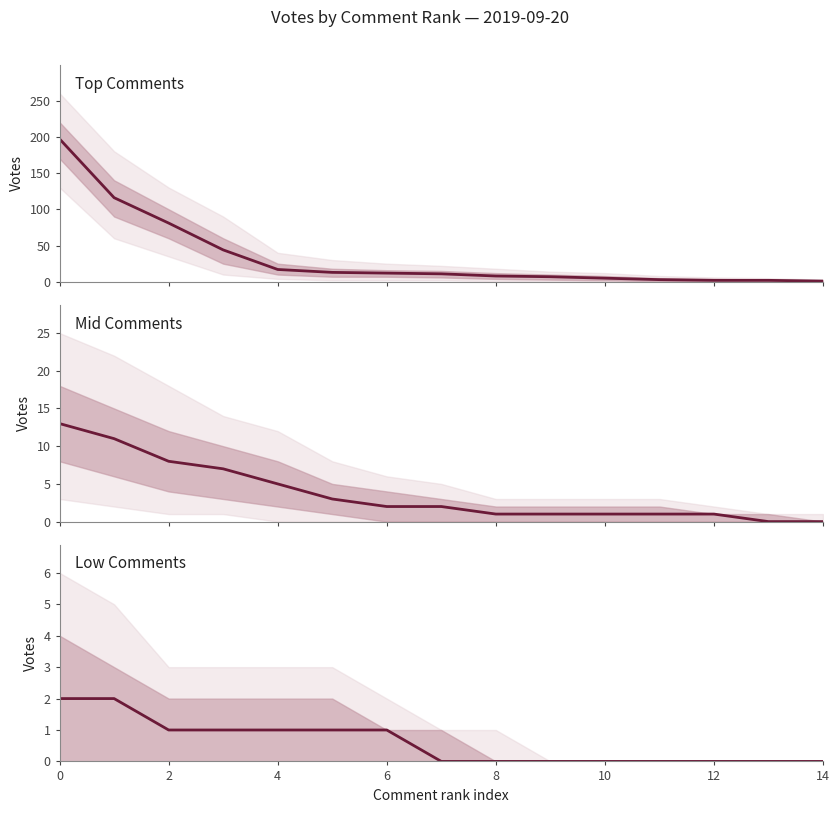

Between 10 and 2, which is larger?

2